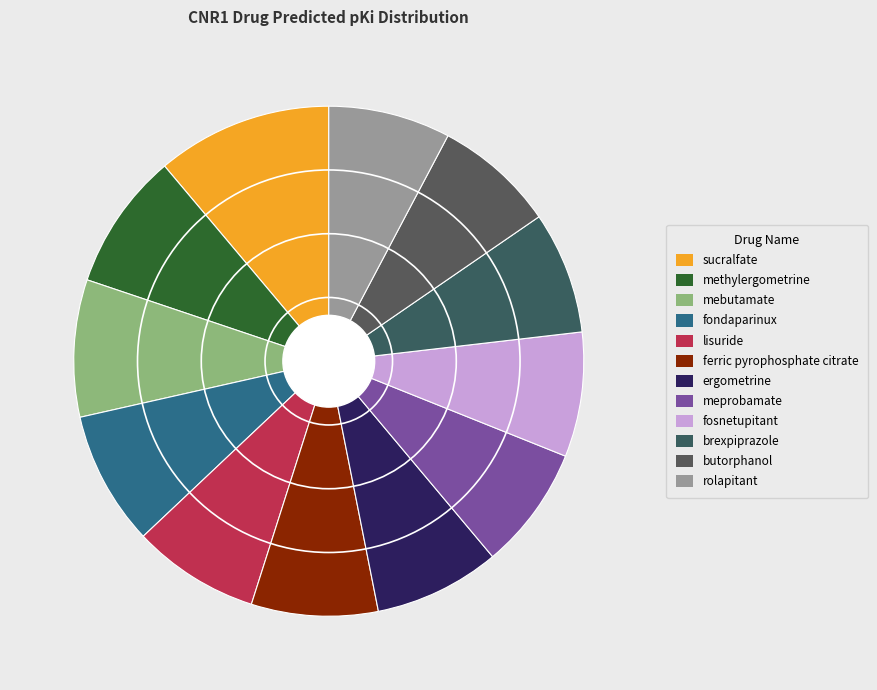

To the nearest percent, what is the difference between the largest and smallest slice percentages?

3%